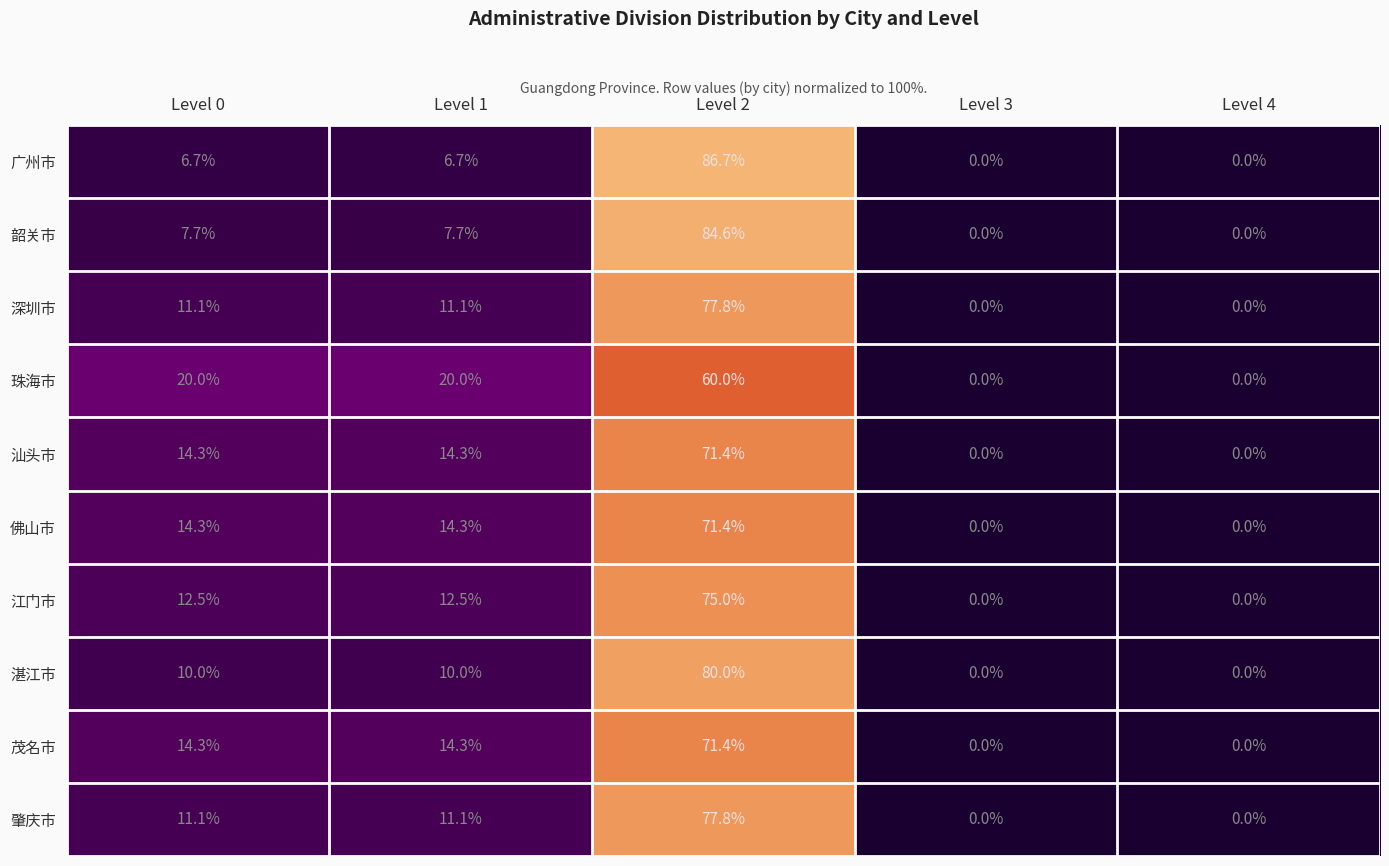

The 江门市 series shows 0.0 at Level 4. True or false?

True